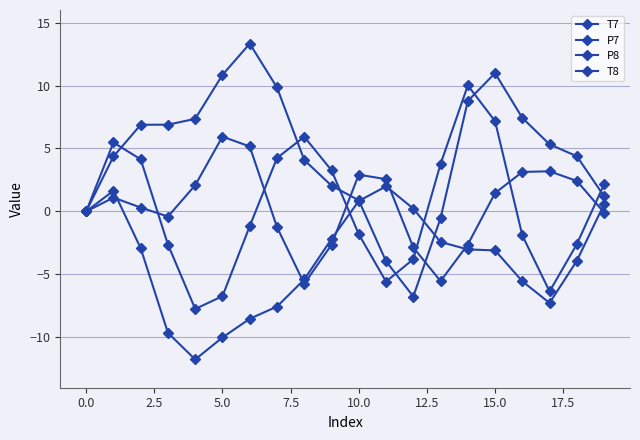

Is this an area chart (filled region under the line)?

No